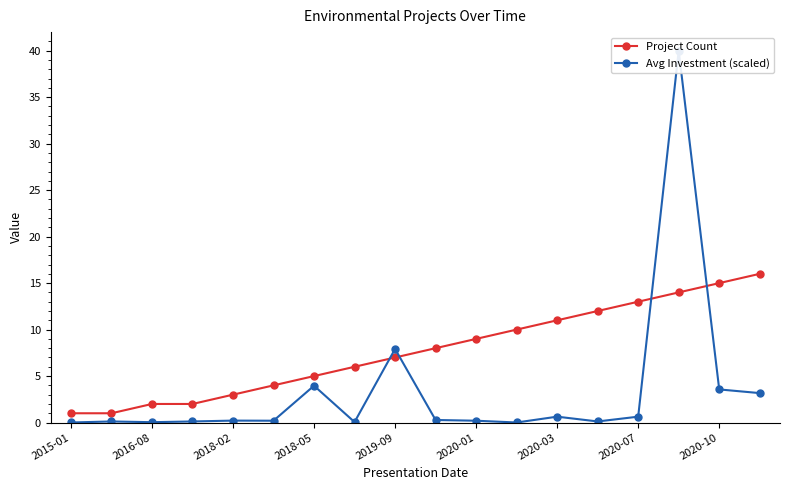

What are all the series names shown in the legend?

Project Count, Avg Investment (scaled)